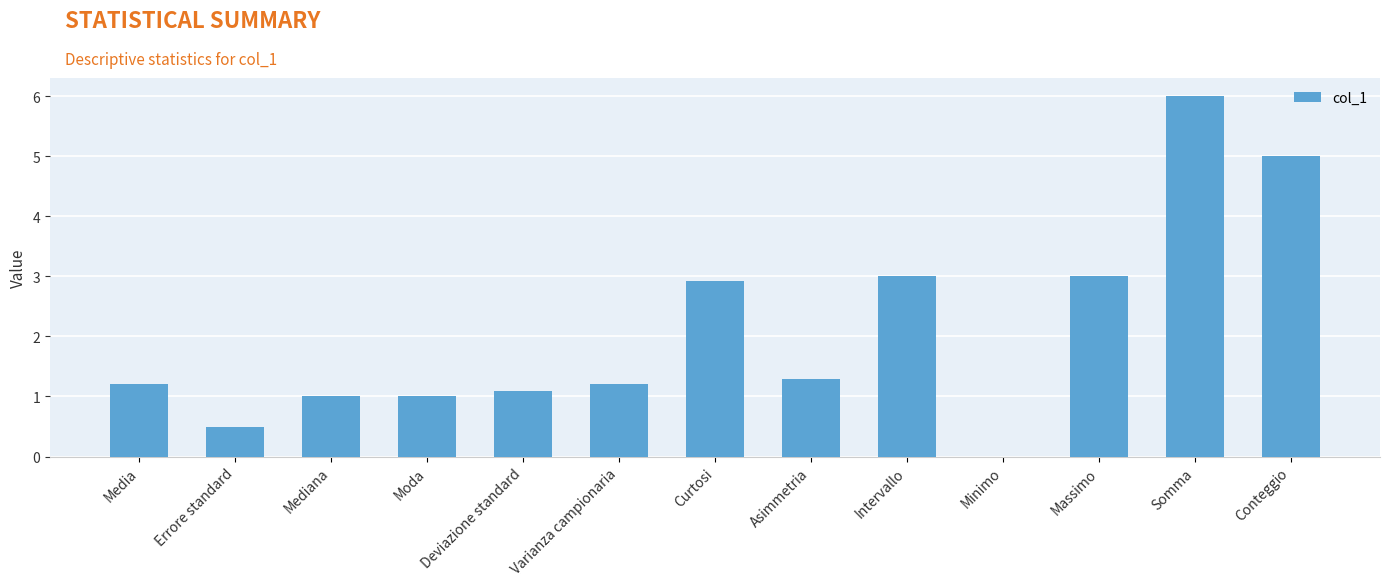

At which label does the data first exceed 1?

Media